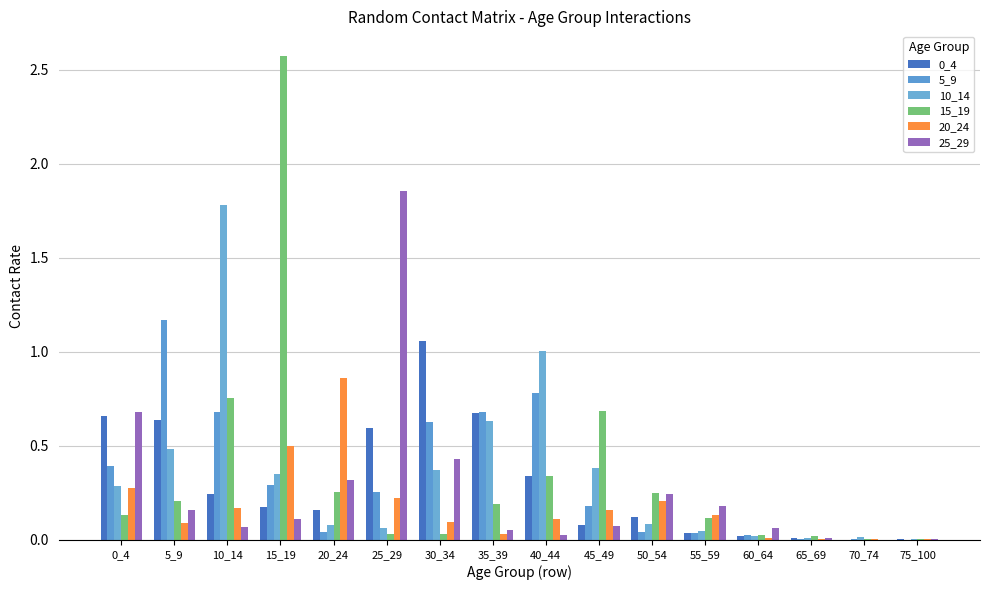

At which category is the sum across all series the highest?

15_19